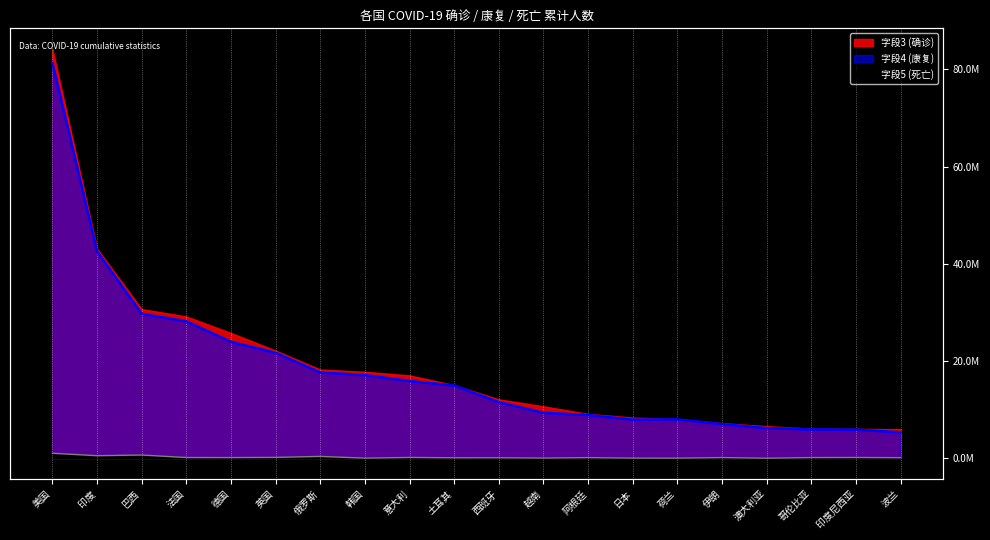

The 字段5 (死亡) series shows 105444 at 西班牙. True or false?

True